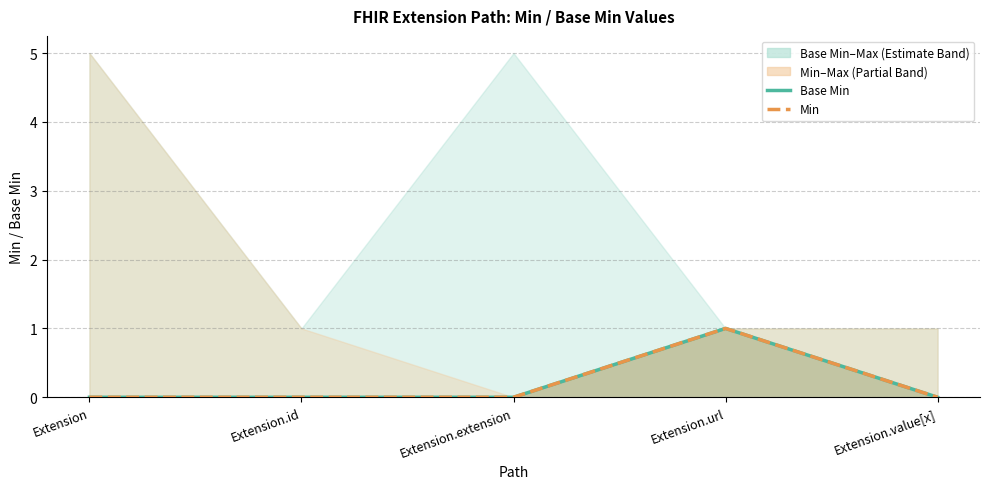

How many interior local peaks does the Base Min series have?

1